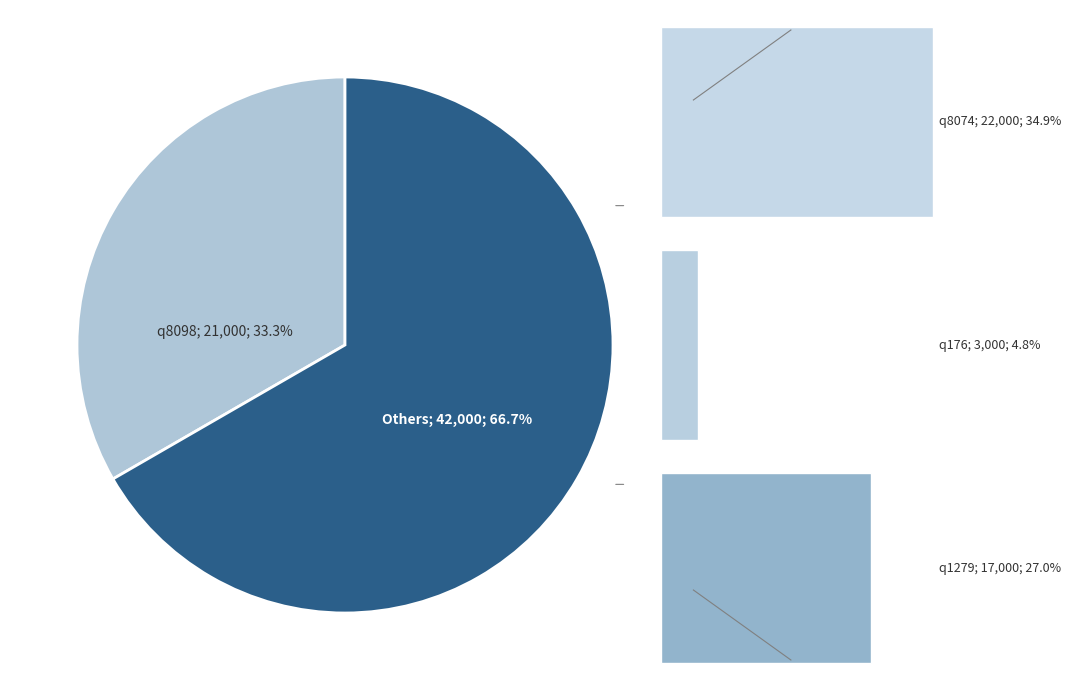

Count the number of slices in the pie.

4